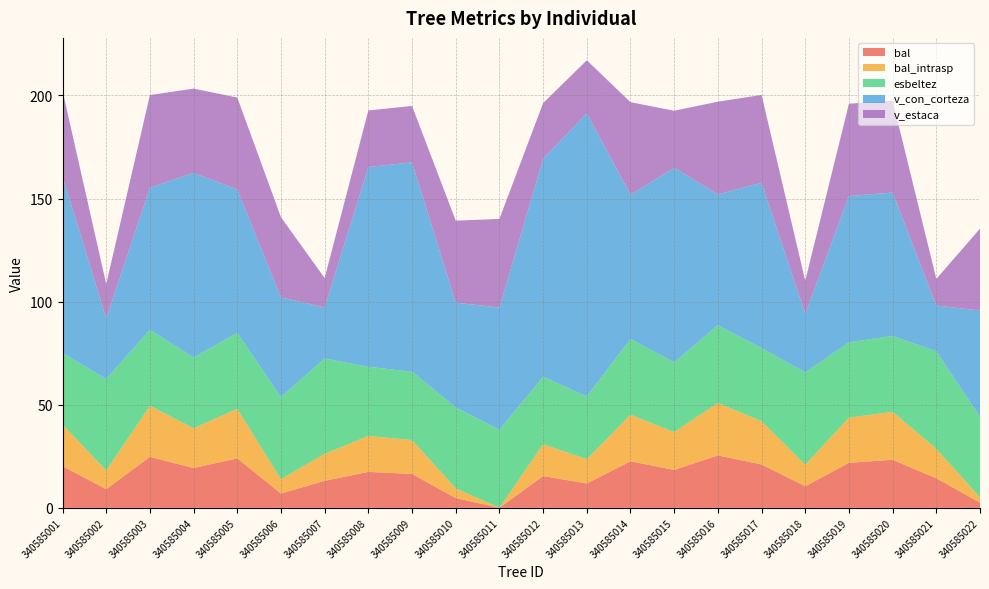

Reading right to left, transcribe all the data shown in this chart.

bal: 2.5	14.3	23.3	21.9	10.4	21.0	25.4	18.4	22.6	11.8	15.4	0.0	4.7	16.4	17.4	13.1	6.9	24.0	19.3	24.7	9.1	20.2
bal_intrasp: 2.5	14.3	23.3	21.9	10.4	21.0	25.4	18.4	22.6	11.8	15.4	0.0	4.7	16.4	17.4	13.1	6.9	24.0	19.3	24.7	9.1	20.2
esbeltez: 39.1	47.3	36.8	36.6	44.8	35.4	37.7	33.8	36.7	30.4	32.8	37.8	39.3	33.1	33.6	46.2	39.8	36.8	34.3	36.9	44.4	34.7
v_con_corteza: 51.6	22.1	69.5	71.0	28.4	80.2	63.5	94.4	70.0	137.3	105.7	59.3	50.7	101.6	96.9	24.8	48.4	69.5	89.5	68.8	29.4	85.7
v_estaca: 39.7	12.9	44.6	44.8	16.0	42.6	44.9	27.6	44.9	25.7	27.0	43.0	39.8	27.4	27.4	14.2	38.8	44.6	40.9	45.0	16.6	41.5